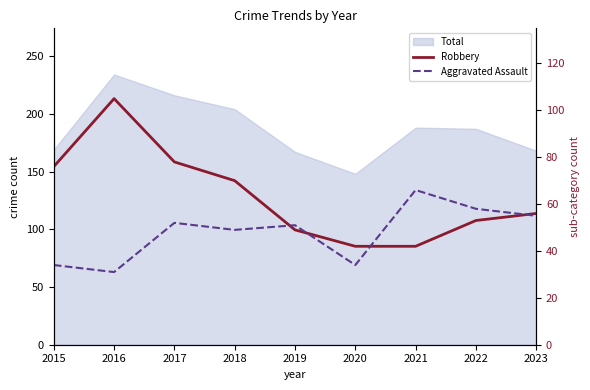

Between 2015 and 2021, which series saw the biggest shift?

Robbery